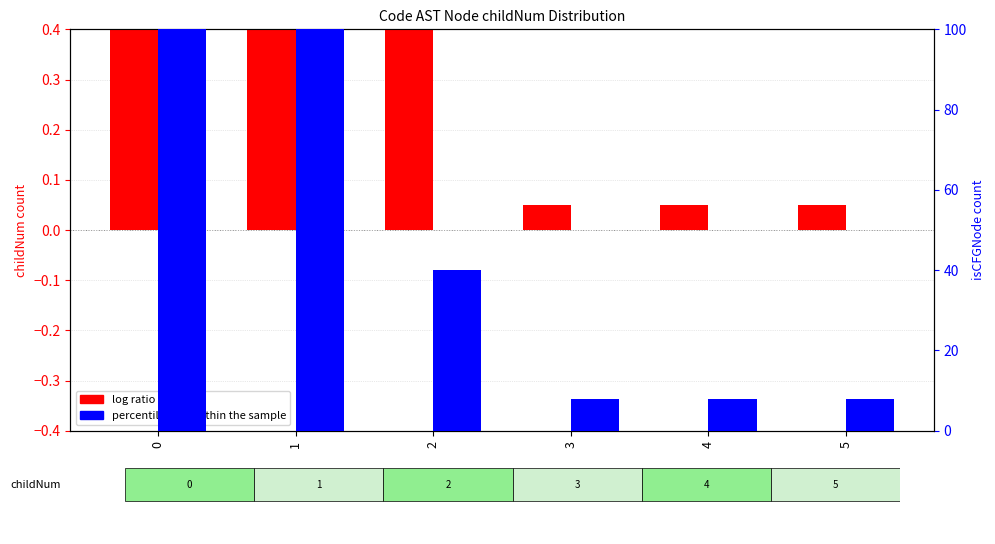

Reading right to left, what are all the values shown in this chart?

log ratio: 5=0.1	4=0.1	3=0.1	2=0.5	1=1.2	0=1.6
percentile rank within the sample: 5=8.0	4=8.0	3=8.0	2=40.0	1=104.0	0=136.0